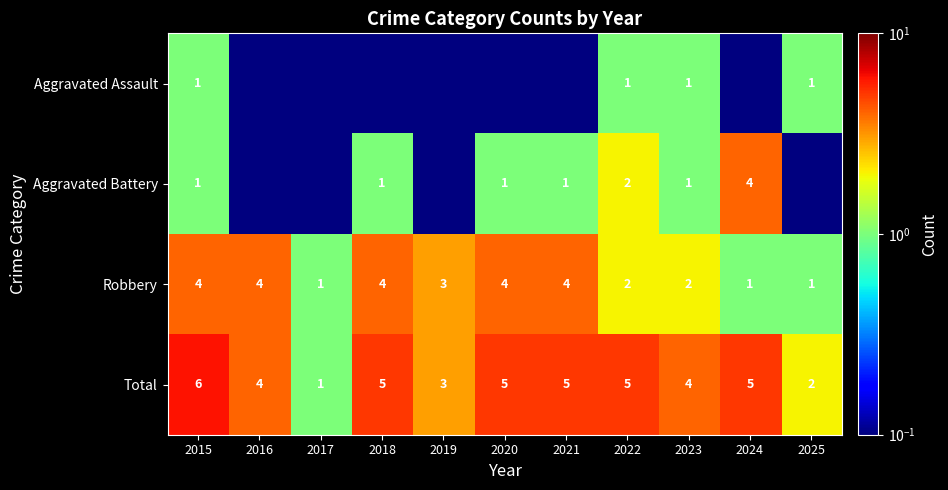

What is the spread (max minus min) of values at 2023?

3.0